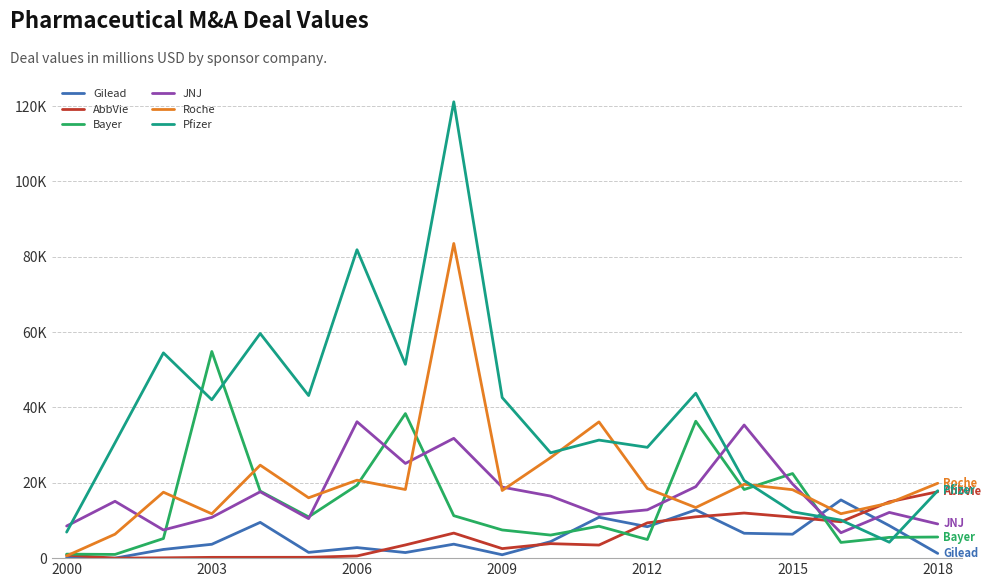

Which series has the largest range (max minus min)?

Pfizer